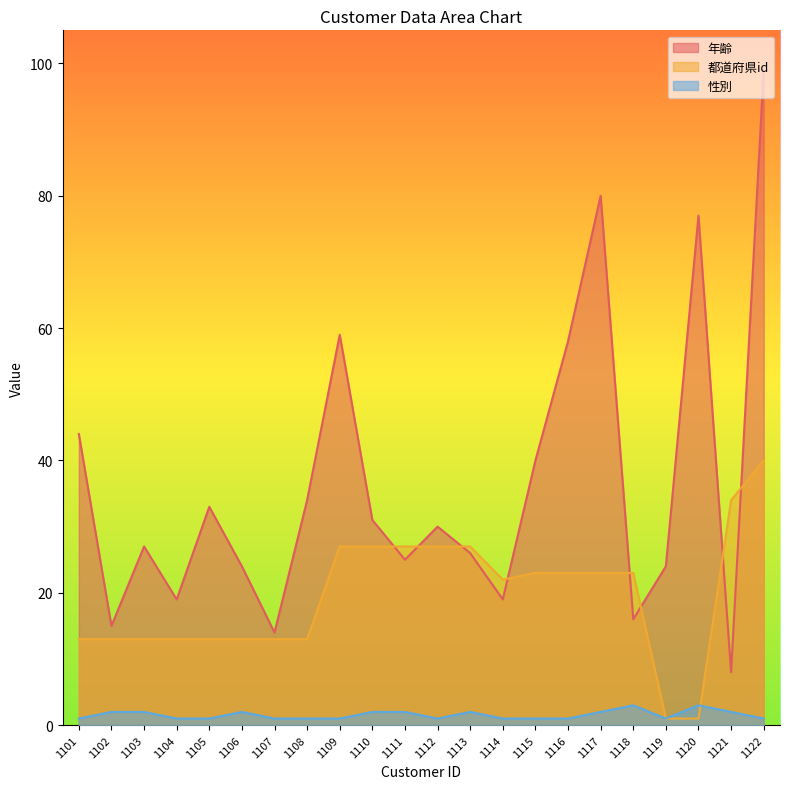

How many lines are shown in the chart?

3